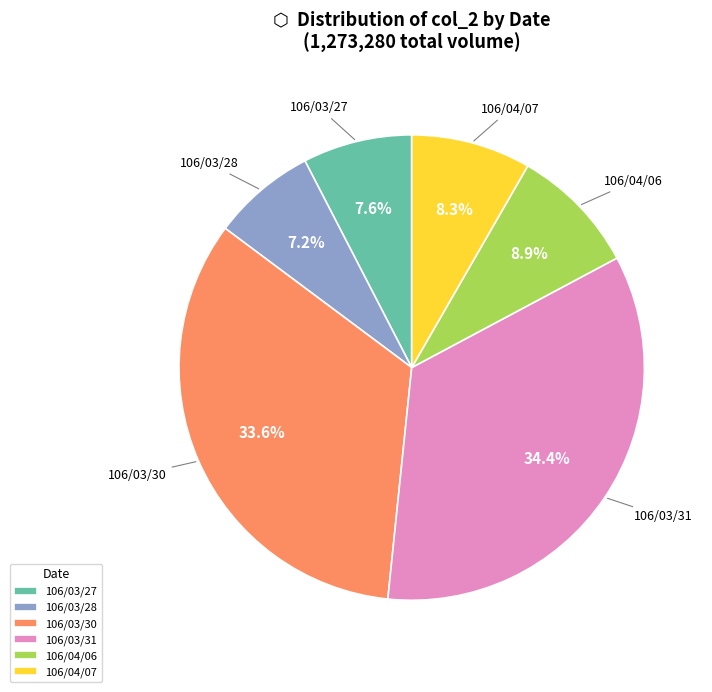

Which category has the biggest portion of the pie?

106/03/31